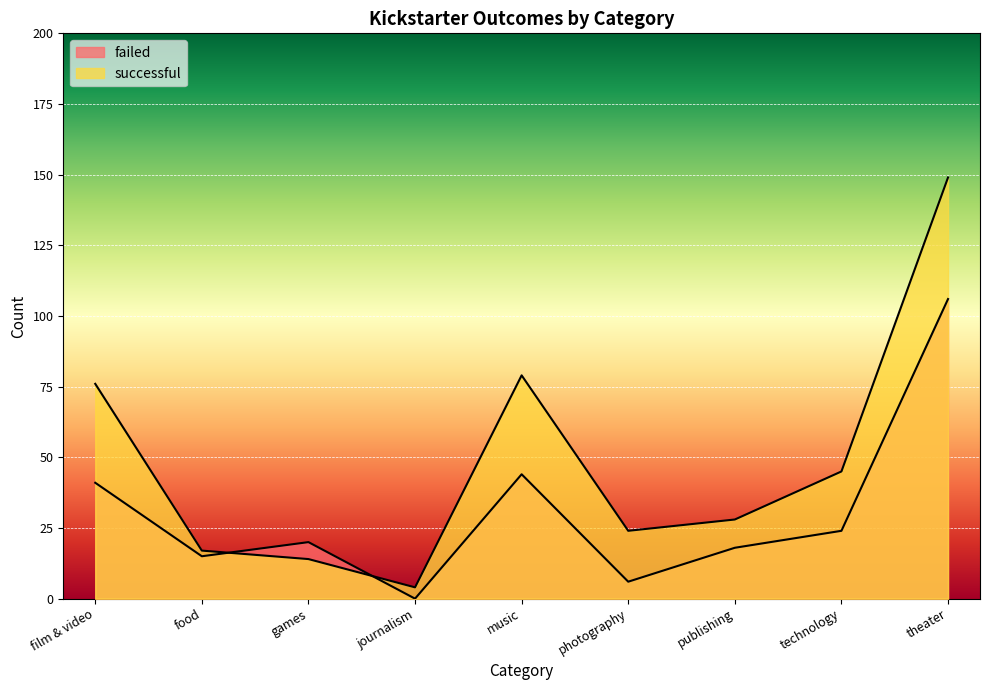

Which series has the largest total across all categories?

successful